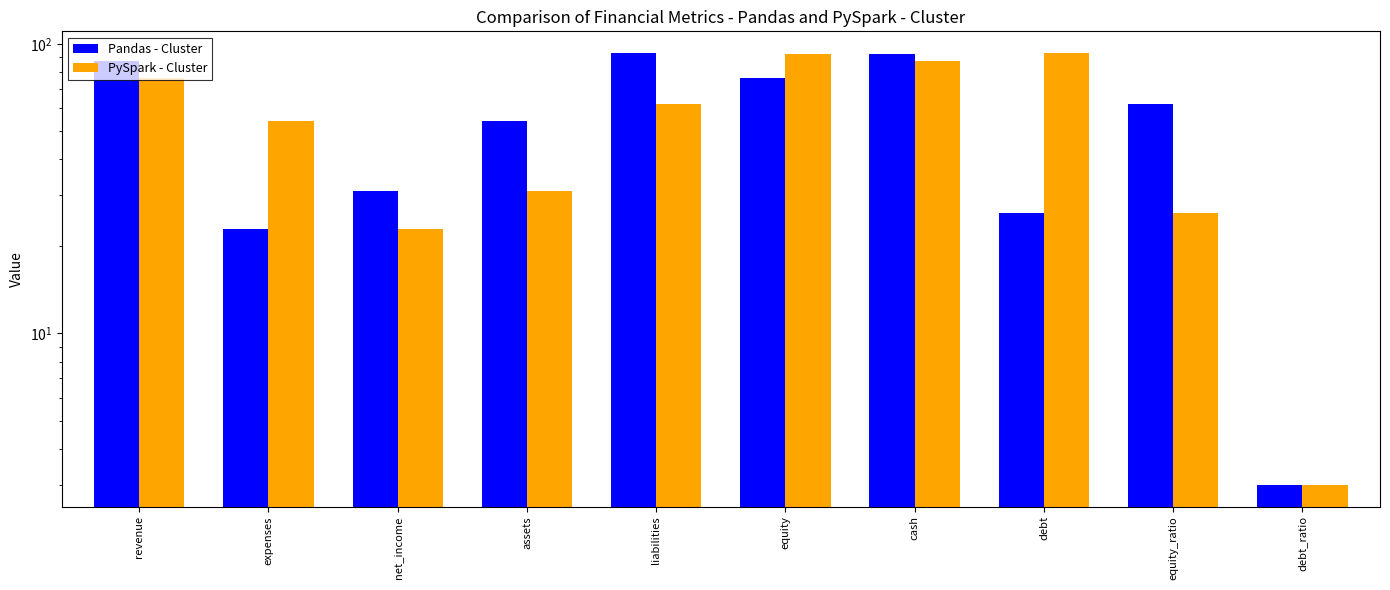

Rank the series at cash from lowest to highest value.

PySpark - Cluster, Pandas - Cluster